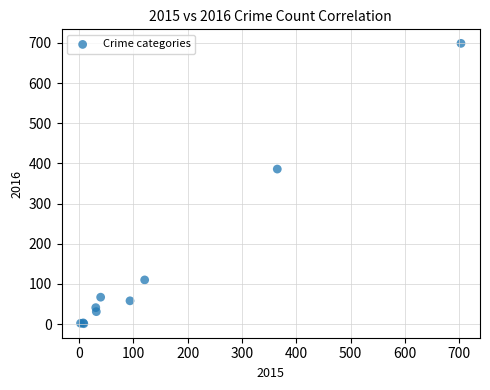

What Y value in the scatter plot is closest to 350?

386